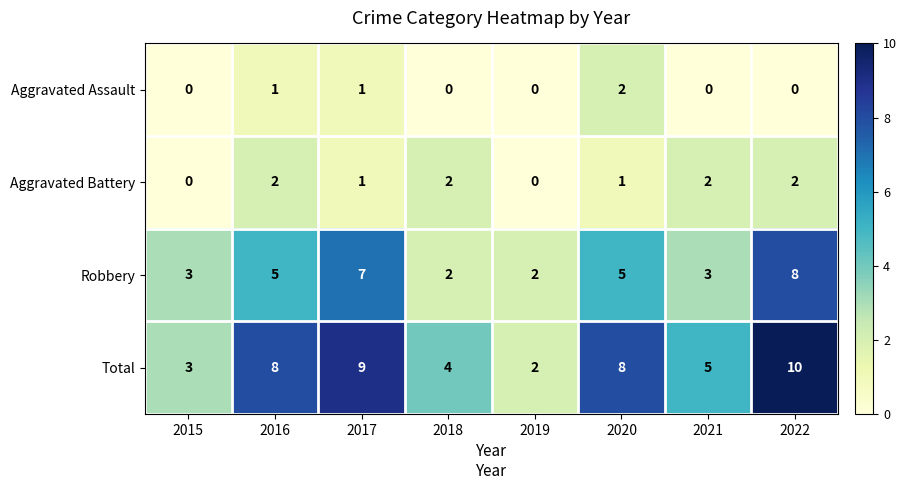

The Aggravated Assault series shows 1 at 2016. True or false?

True